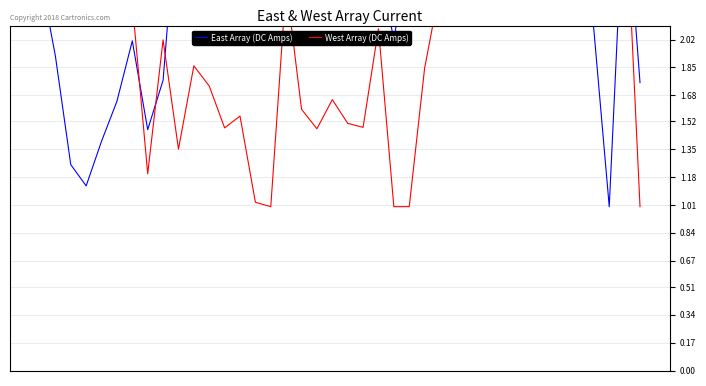

At 35, list the series in order from largest to smallest.

East Array (DC Amps), West Array (DC Amps)